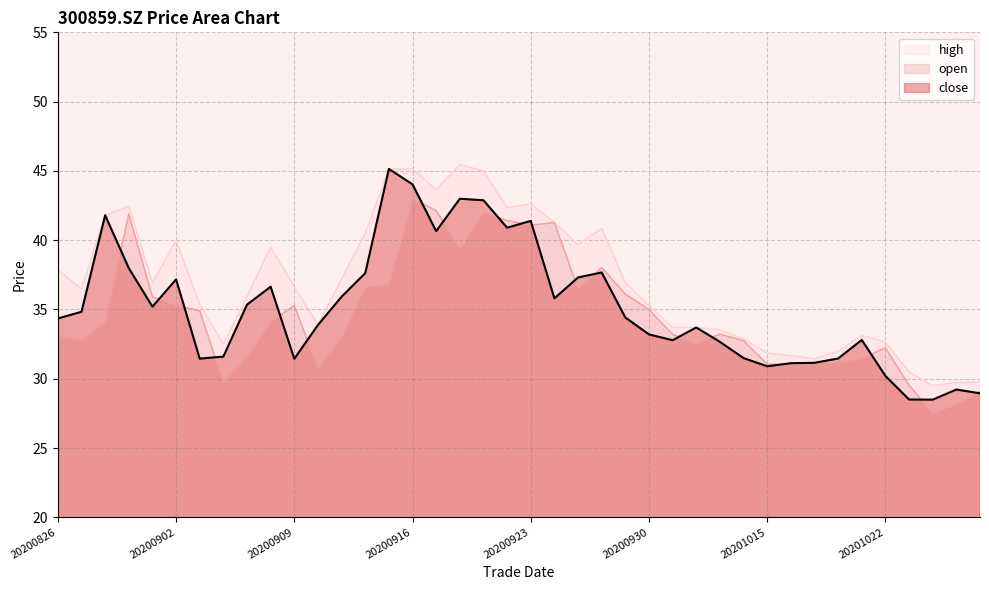

Reading left to right, transcribe all the data shown in this chart.

close: 20200826=34.4	20200827=34.8	20200828=41.8	20200831=38.0	20200901=35.2	20200902=37.2	20200903=31.4	20200904=31.6	20200907=35.4	20200908=36.6	20200909=31.4	20200910=33.9	20200911=35.9	20200914=37.6	20200915=45.1	20200916=44.0	20200917=40.6	20200918=43.0	20200921=42.9	20200922=40.9	20200923=41.4	20200924=35.8	20200925=37.3	20200928=37.7	20200929=34.4	20200930=33.2	20201009=32.8	20201012=33.7	20201013=32.7	20201014=31.5	20201015=30.9	20201016=31.1	20201019=31.1	20201020=31.5	20201021=32.8	20201022=30.2	20201023=28.5	20201026=28.5	20201027=29.2	20201028=28.9
open: 20200826=33.1	20200827=32.8	20200828=34.1	20200831=41.9	20200901=35.9	20200902=35.3	20200903=34.9	20200904=29.8	20200907=31.6	20200908=34.1	20200909=35.3	20200910=30.8	20200911=33.0	20200914=36.6	20200915=36.8	20200916=43.0	20200917=42.1	20200918=39.4	20200921=42.0	20200922=41.4	20200923=41.1	20200924=41.3	20200925=36.5	20200928=38.0	20200929=36.1	20200930=35.0	20201009=33.2	20201012=32.5	20201013=33.2	20201014=32.8	20201015=31.1	20201016=31.0	20201019=31.1	20201020=31.2	20201021=31.5	20201022=32.2	20201023=29.5	20201026=27.5	20201027=28.1	20201028=29.1
high: 20200826=37.9	20200827=36.5	20200828=41.8	20200831=42.4	20200901=36.9	20200902=40.0	20200903=35.4	20200904=32.5	20200907=36.0	20200908=39.5	20200909=36.6	20200910=33.9	20200911=37.2	20200914=40.5	20200915=45.1	20200916=45.1	20200917=43.6	20200918=45.5	20200921=45.0	20200922=42.4	20200923=42.6	20200924=41.3	20200925=39.7	20200928=40.8	20200929=37.0	20200930=35.3	20201009=33.7	20201012=33.7	20201013=33.5	20201014=32.9	20201015=31.9	20201016=31.7	20201019=31.4	20201020=32.0	20201021=33.1	20201022=32.6	20201023=30.5	20201026=29.5	20201027=29.7	20201028=29.8